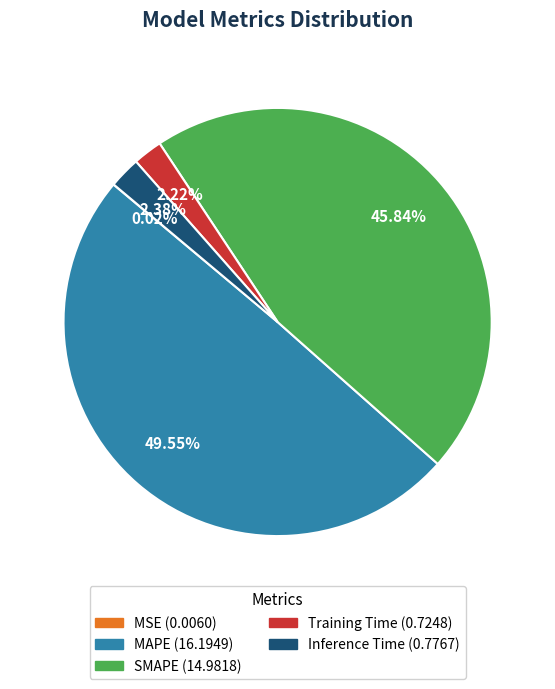

Which has a higher value, MAPE or Training Time?

MAPE